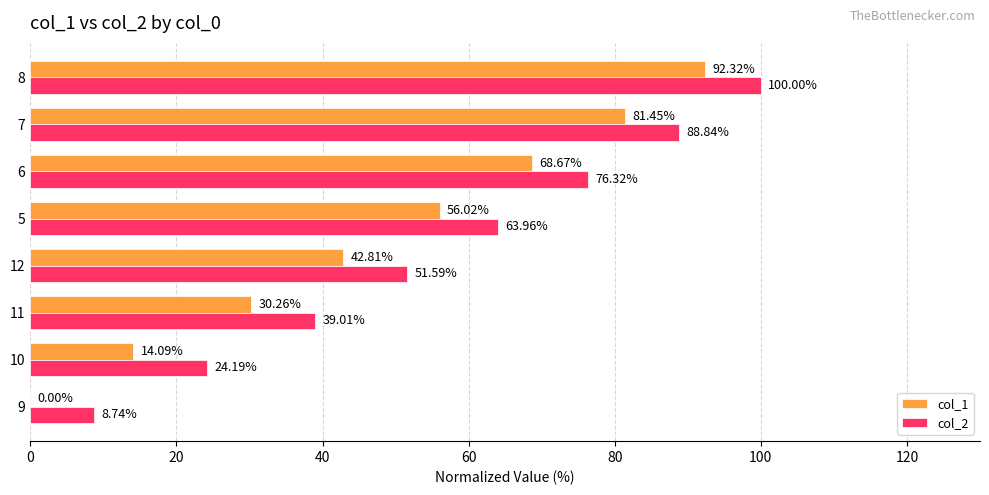

What is the sum of the col_1 values at 11 and 7?

111.7